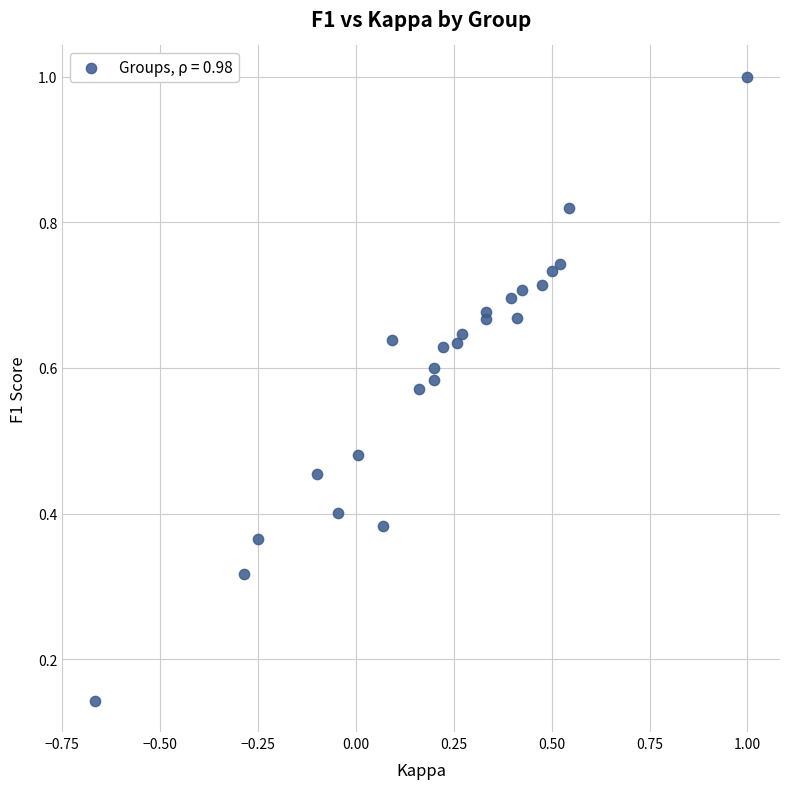

What is the range of Y values (max minus min)?

0.9